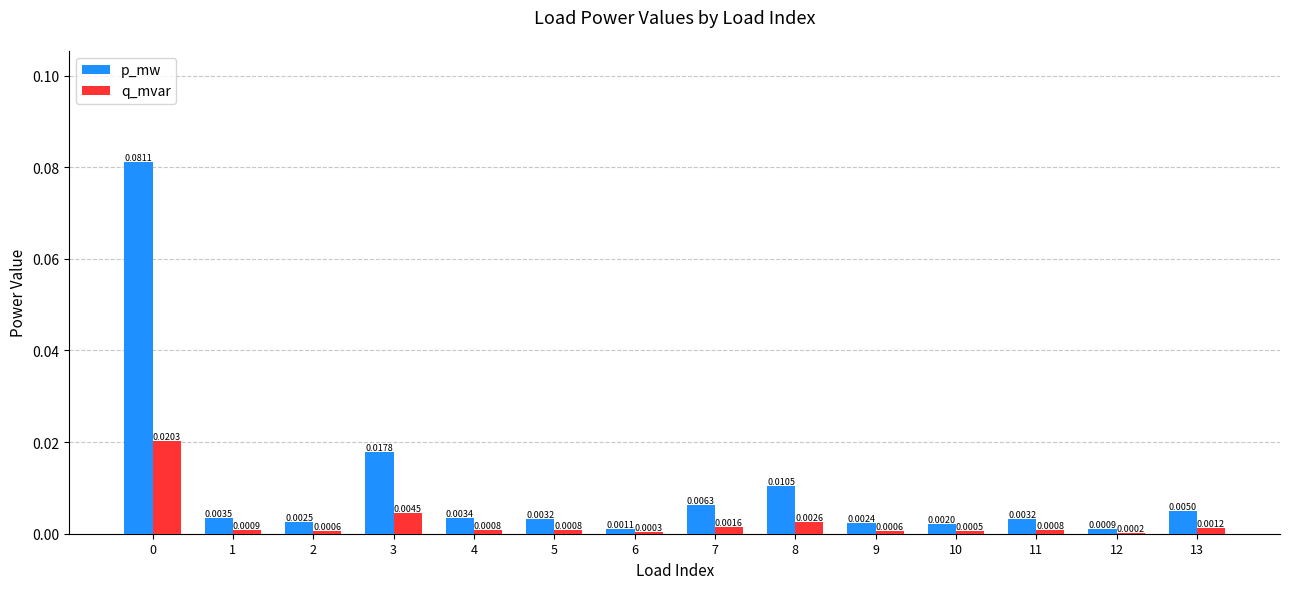

Which series has the largest total across all categories?

p_mw